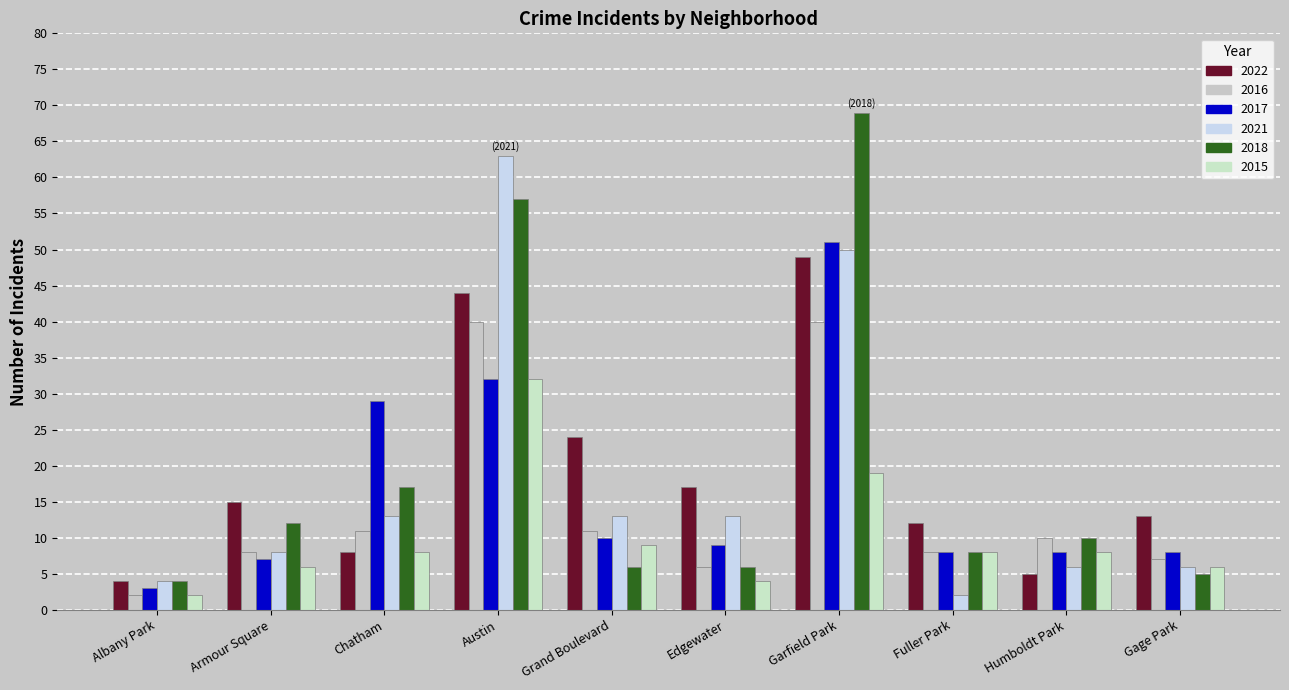

What is the average value of the 2022 series?

19